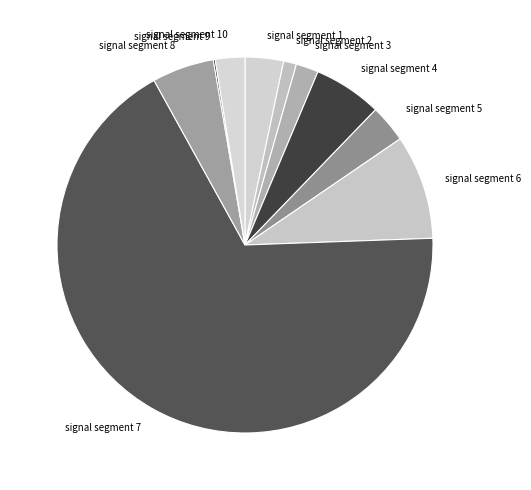

True or false: signal segment 8 accounts for 20% of the total.

False